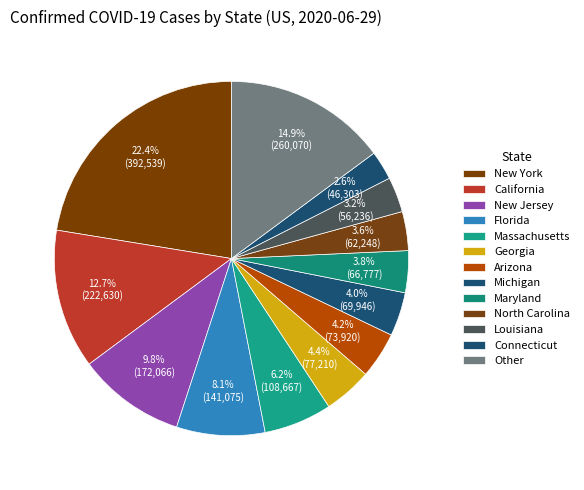

Count the number of slices in the pie.

13